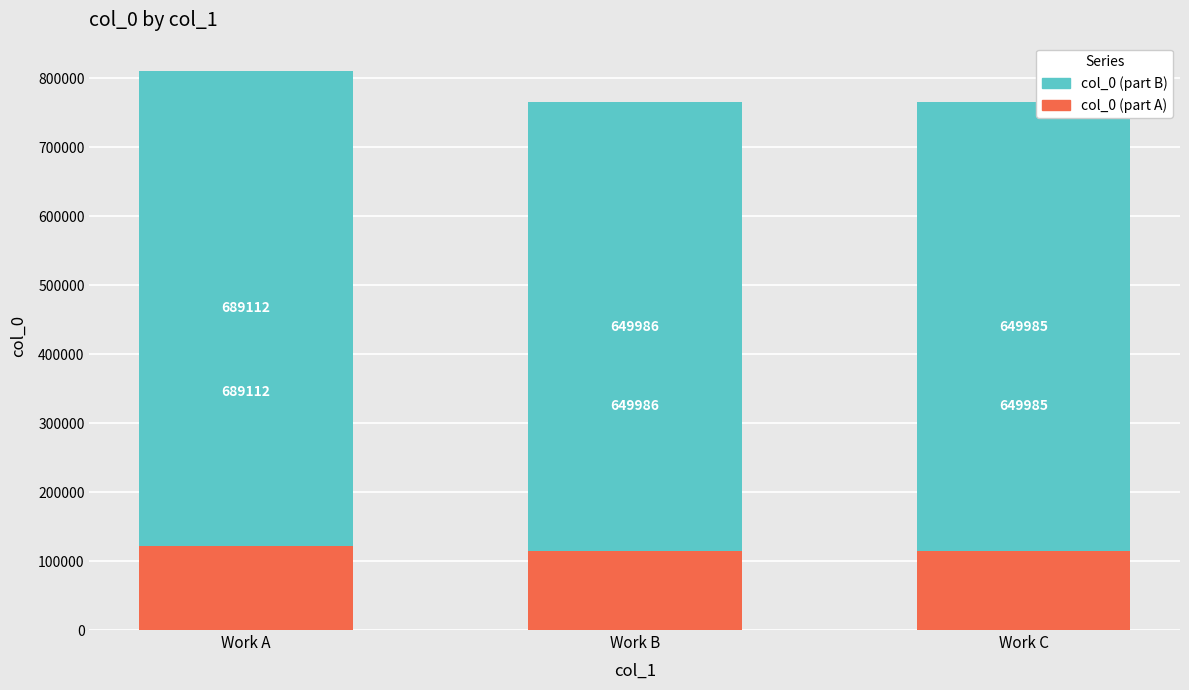

Reading left to right, transcribe the values for col_0 (part A).

Work A=121609	Work B=114704	Work C=114704